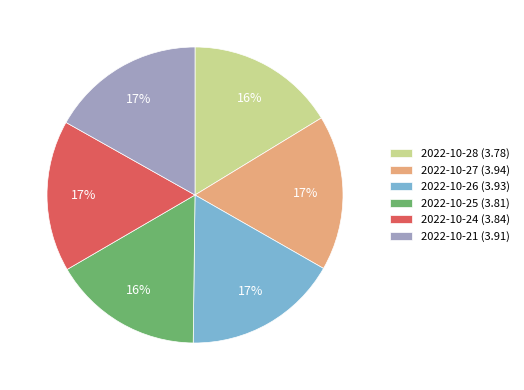

Is the sum of 2022-10-27 and 2022-10-24 greater than half?

No